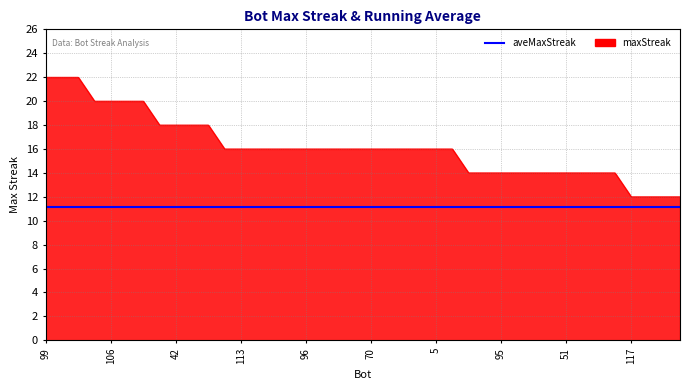

What is the minimum value shown in the chart?

11.2